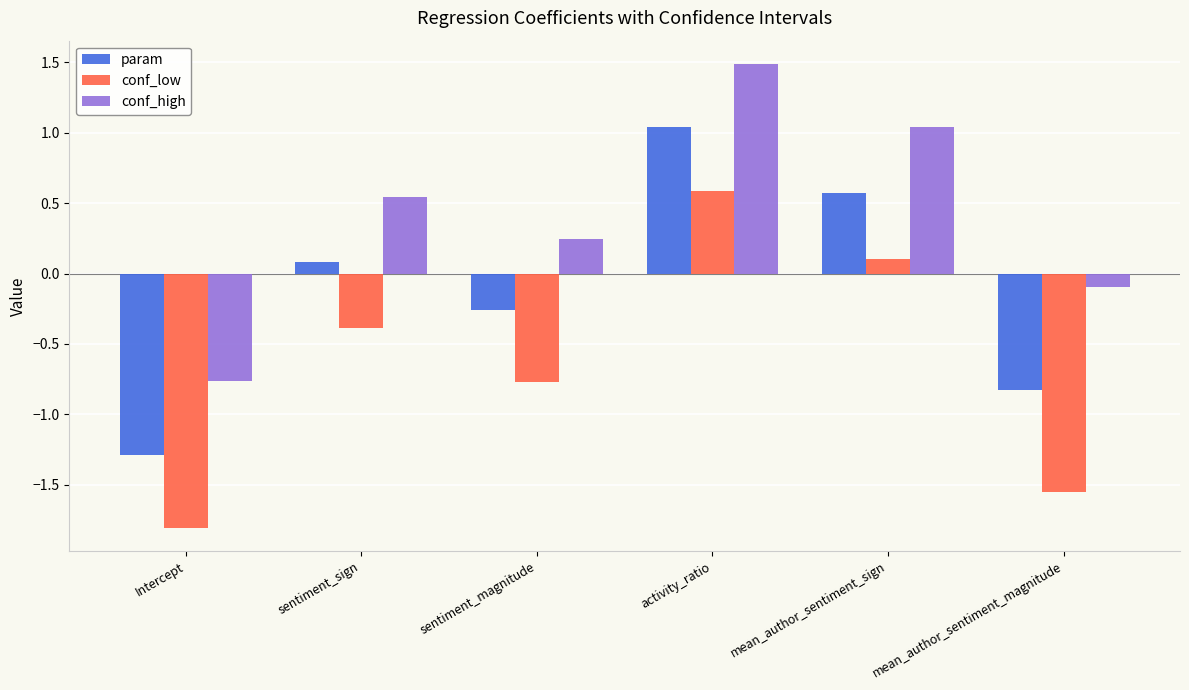

How many data points in conf_low are less than 0?

4